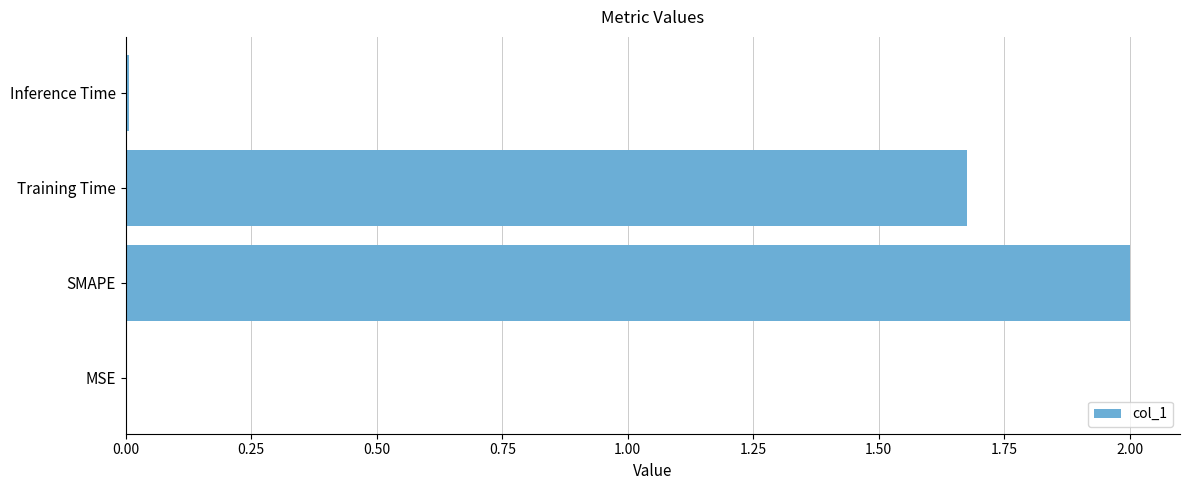

What is the maximum value shown in the chart?

2.0